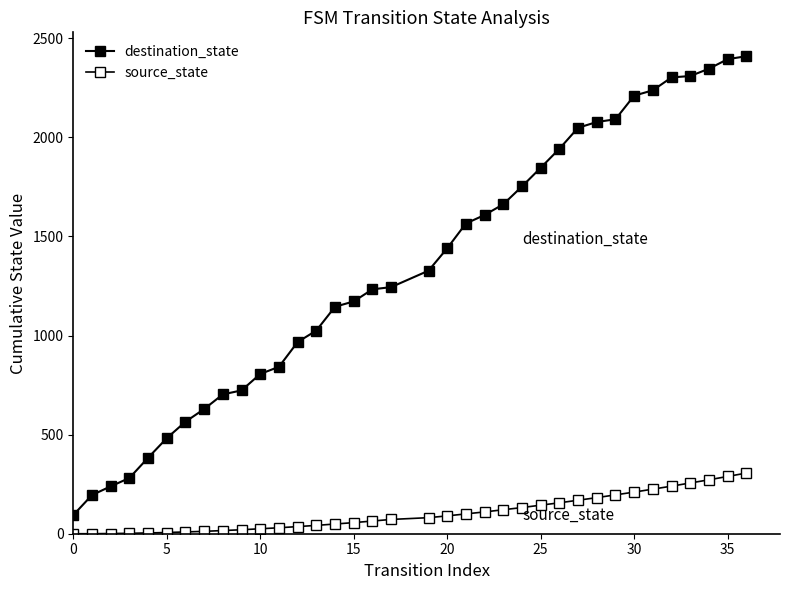

True or false: source_state and destination_state cross at least once.

False